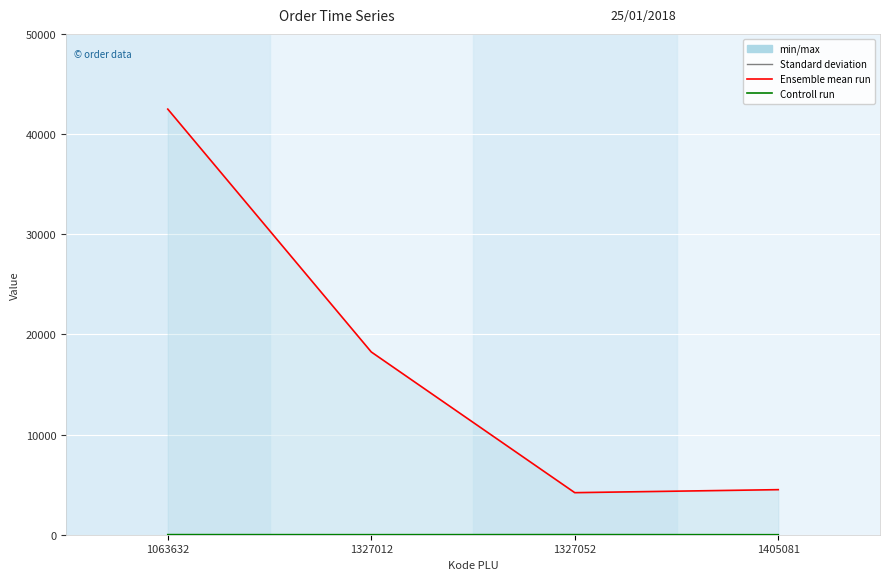

Reading left to right, list all the values displayed in this chart.

Harga (Rp): 42500	18250	4200	4500
Jml Pesanan: 9	4	10	1